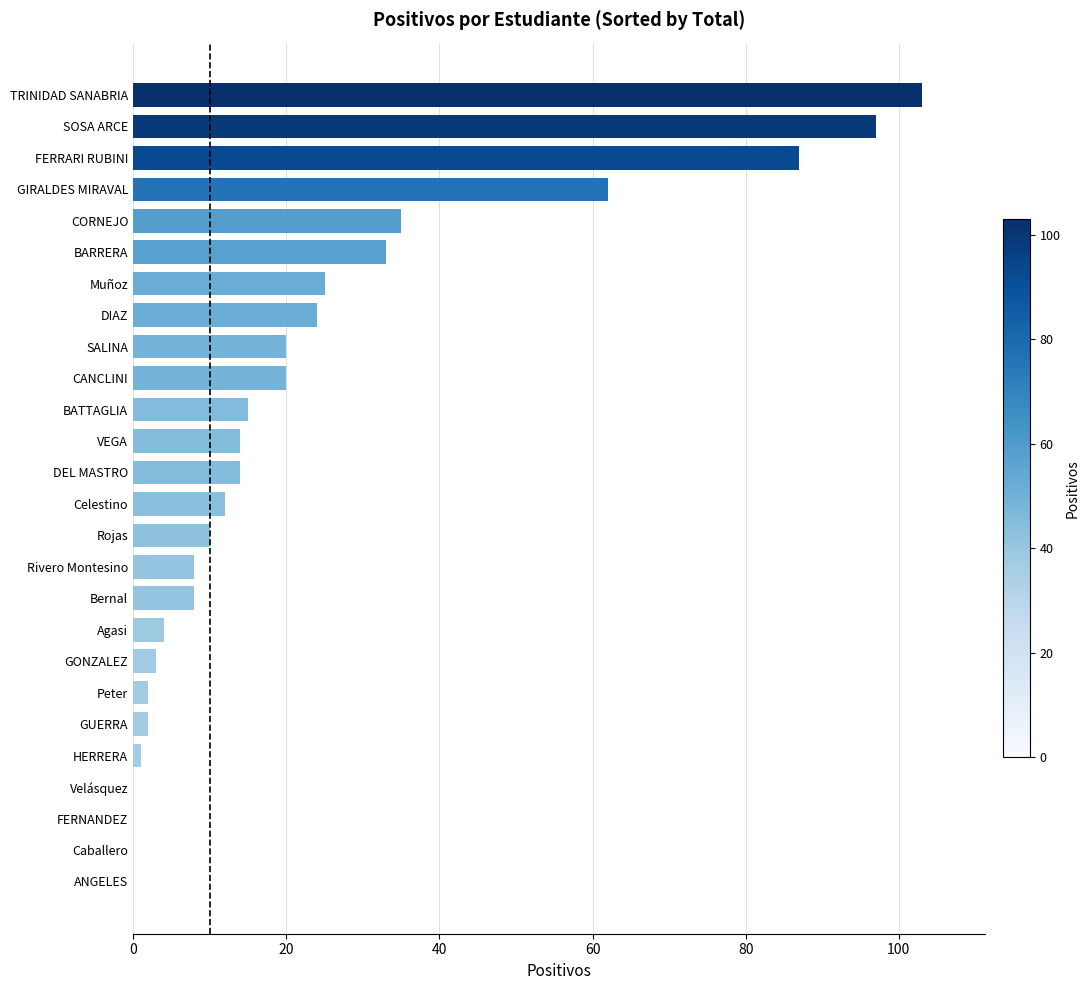

What is the sum of all values?

599